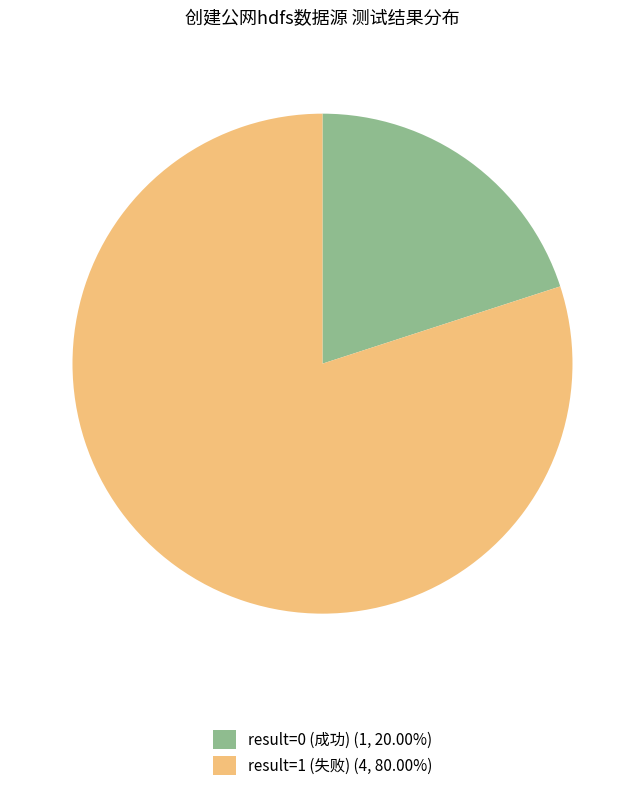

Is there any slice that represents more than half of the pie?

Yes